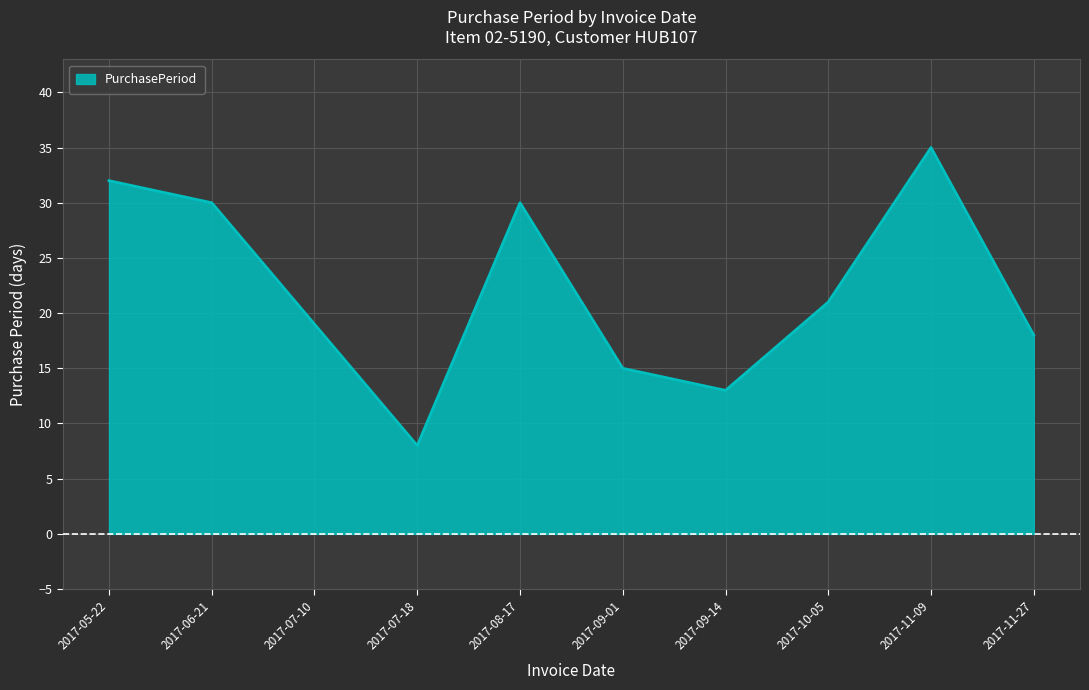

Where is the first local maximum?

2017-08-17